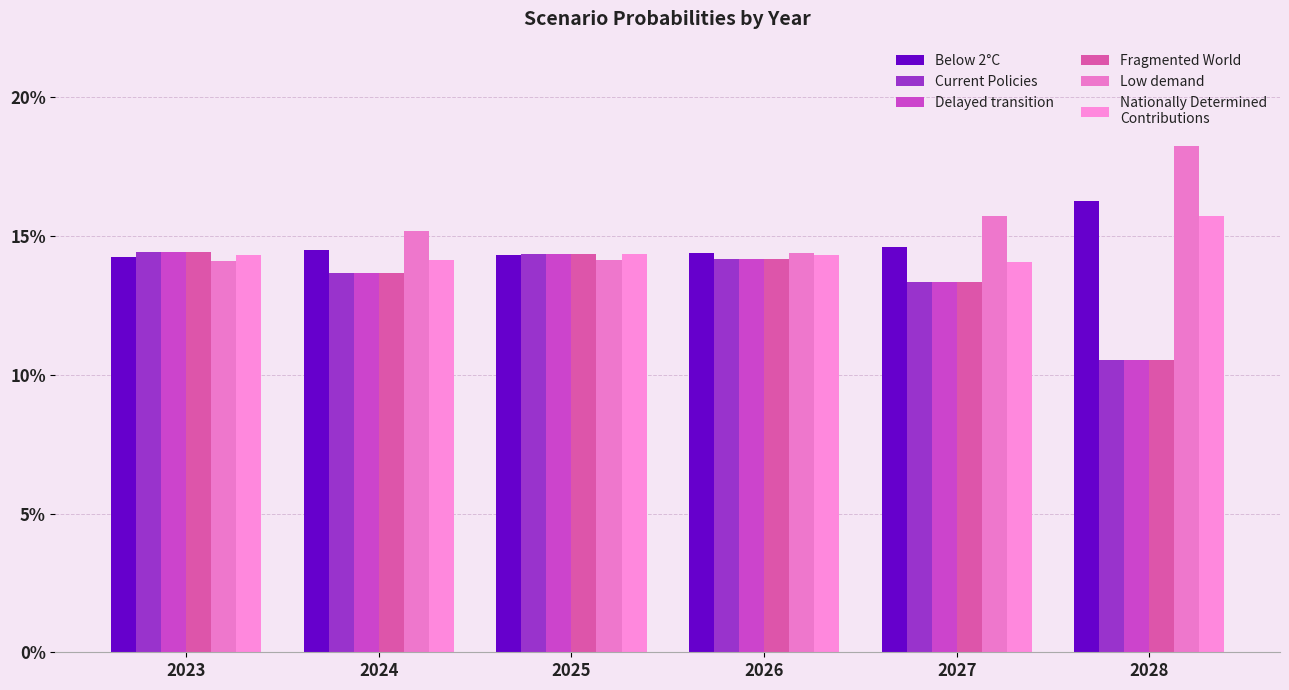

Reading left to right, transcribe all the data shown in this chart.

Below 2°C: 0.1	0.1	0.1	0.1	0.1	0.2
Current Policies: 0.1	0.1	0.1	0.1	0.1	0.1
Delayed transition: 0.1	0.1	0.1	0.1	0.1	0.1
Fragmented World: 0.1	0.1	0.1	0.1	0.1	0.1
Low demand: 0.1	0.2	0.1	0.1	0.2	0.2
Nationally Determined
Contributions: 0.1	0.1	0.1	0.1	0.1	0.2